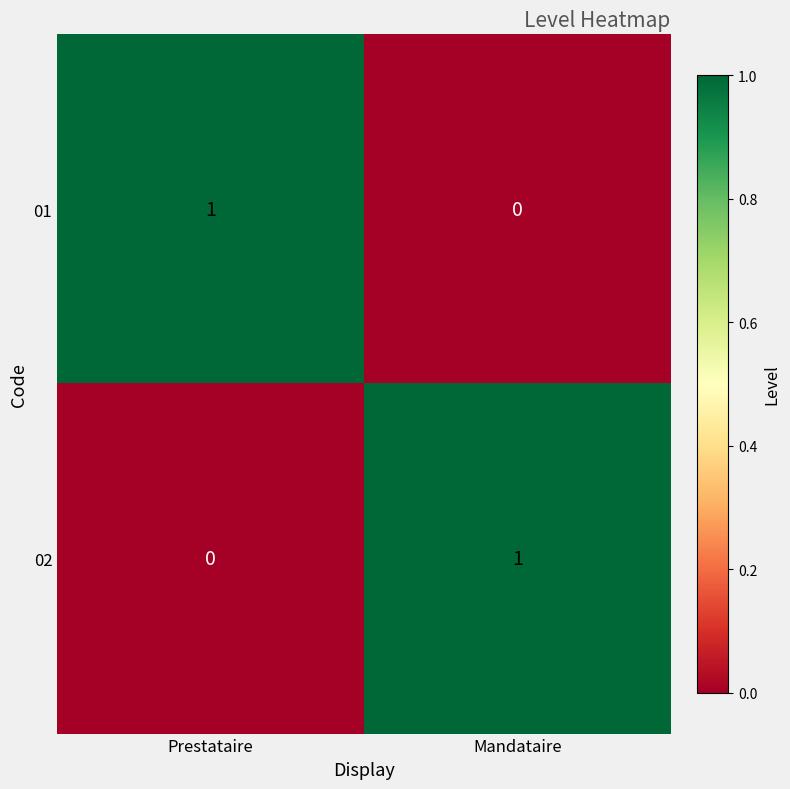

How many values in 01 are above zero?

1